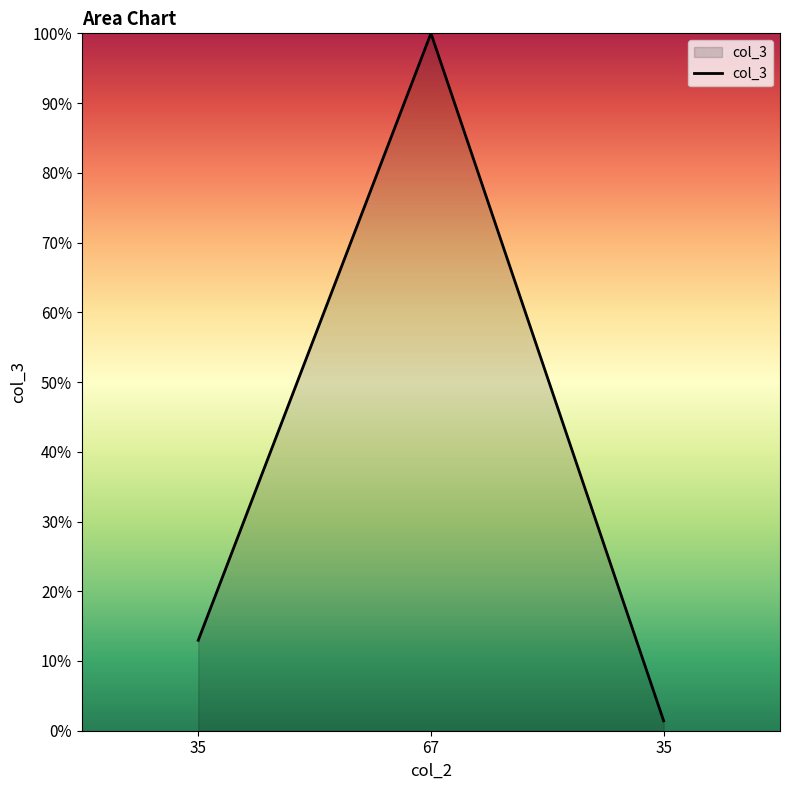

Is this an area chart (filled region under the line)?

Yes